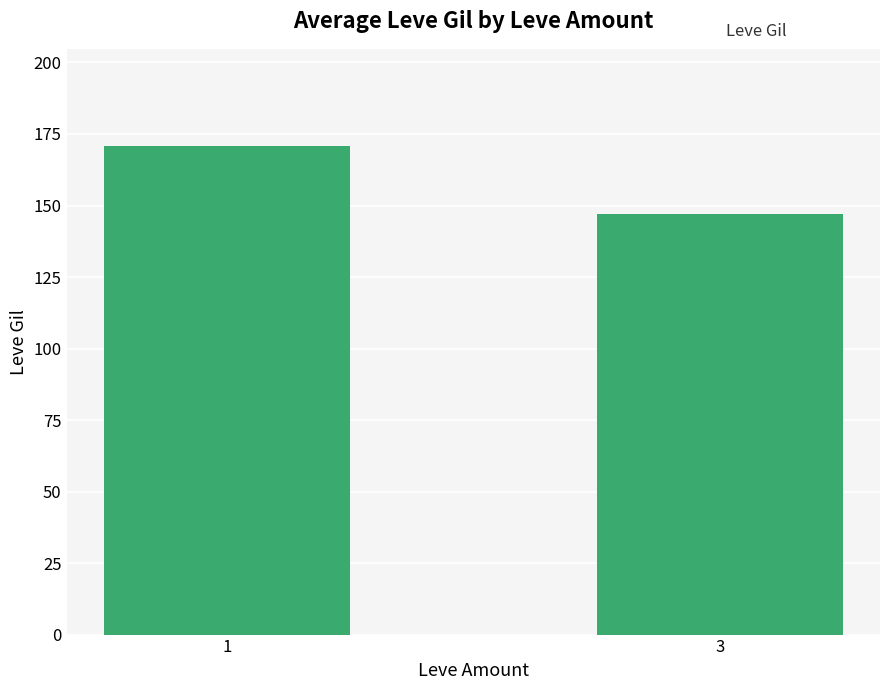

Reading left to right, list all the values displayed in this chart.

1=170.6	3=147.0